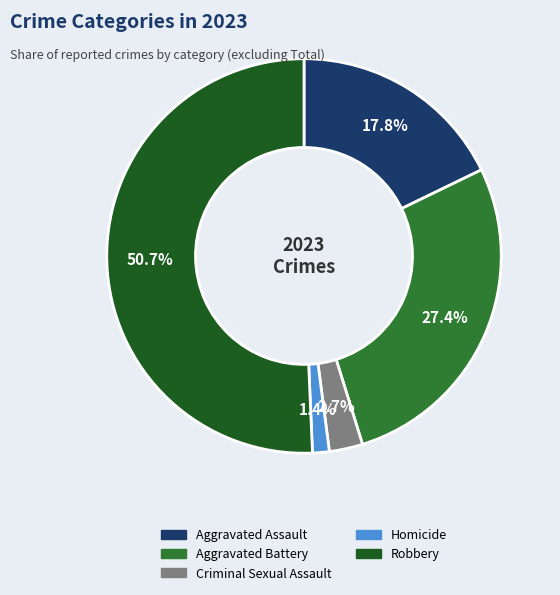

What portion of the pie excludes Homicide?

98.6%